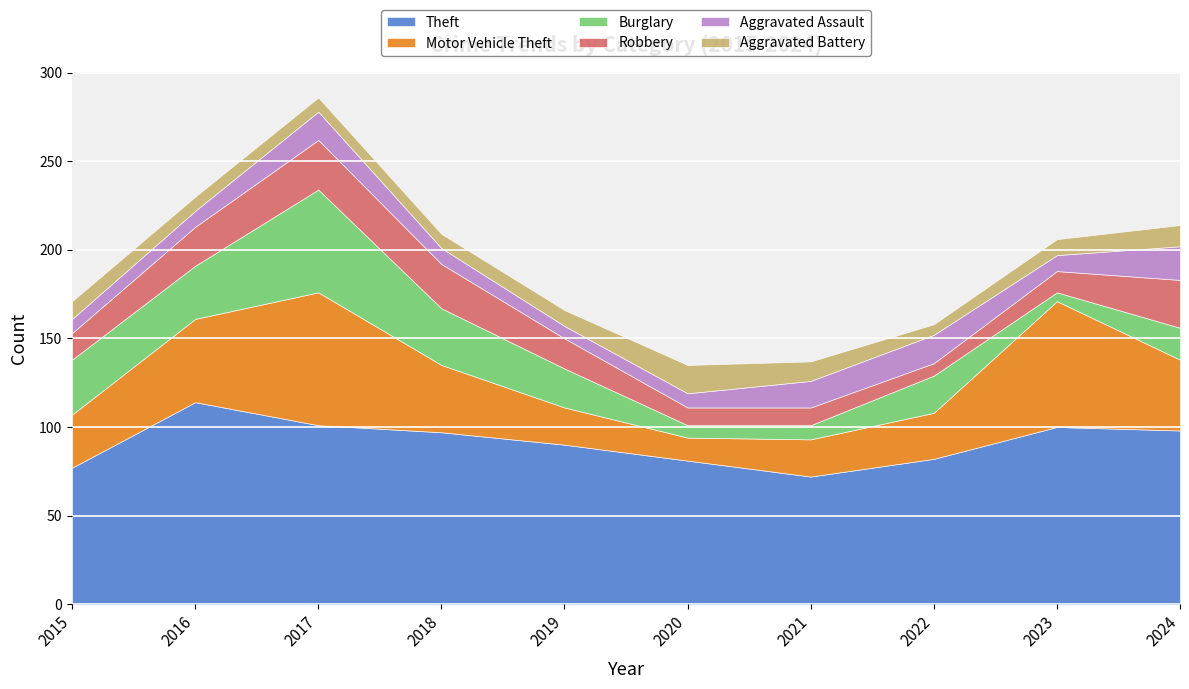

Between which two adjacent categories do Burglary and Aggravated Battery first intersect?

2019 and 2020